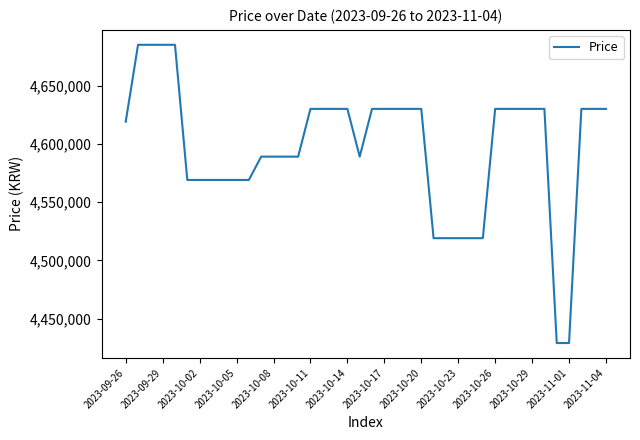

What is the minimum value shown in the chart?

4429000